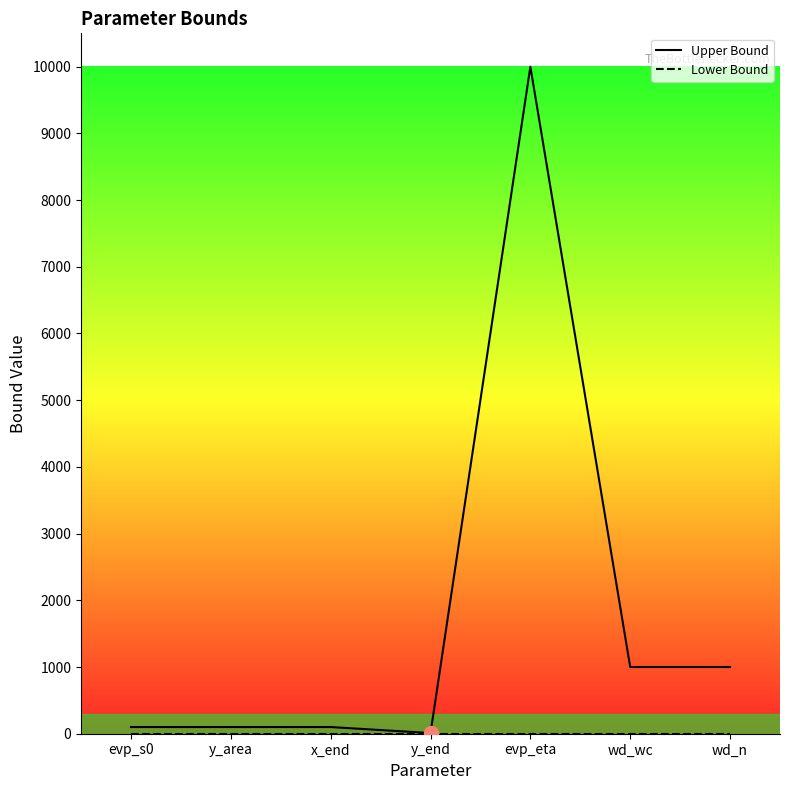

Is it true that Upper Bound equals 15908 at evp_eta?

False